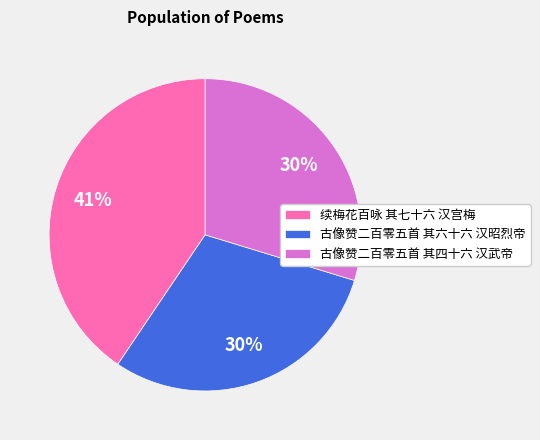

What is the largest slice in the pie chart?

续梅花百咏 其七十六 汉宫梅